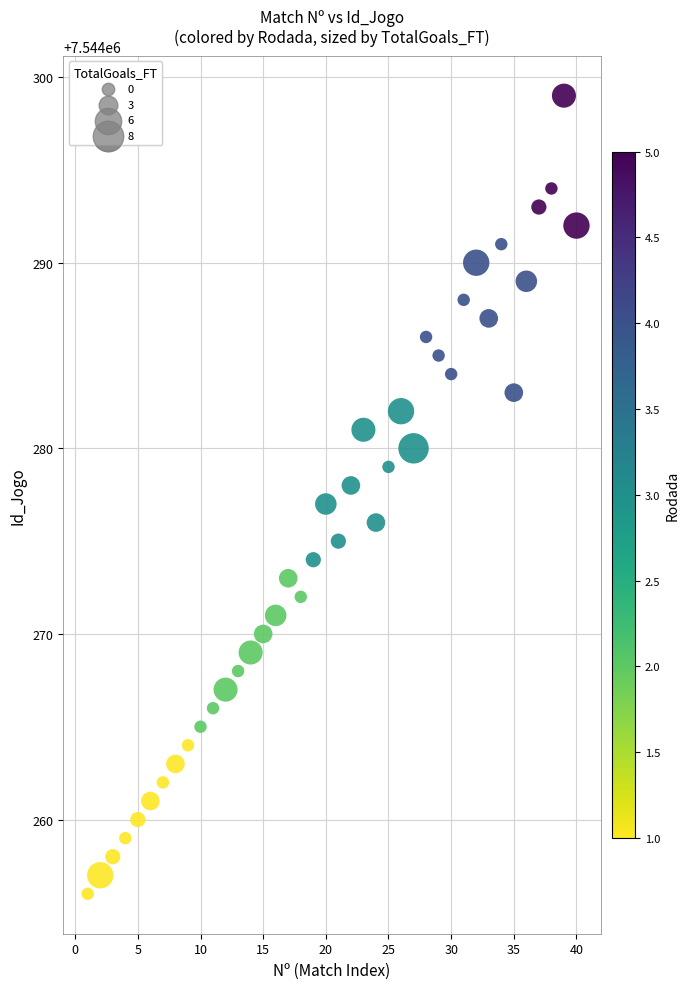

What is the range of Y values (max minus min)?

43